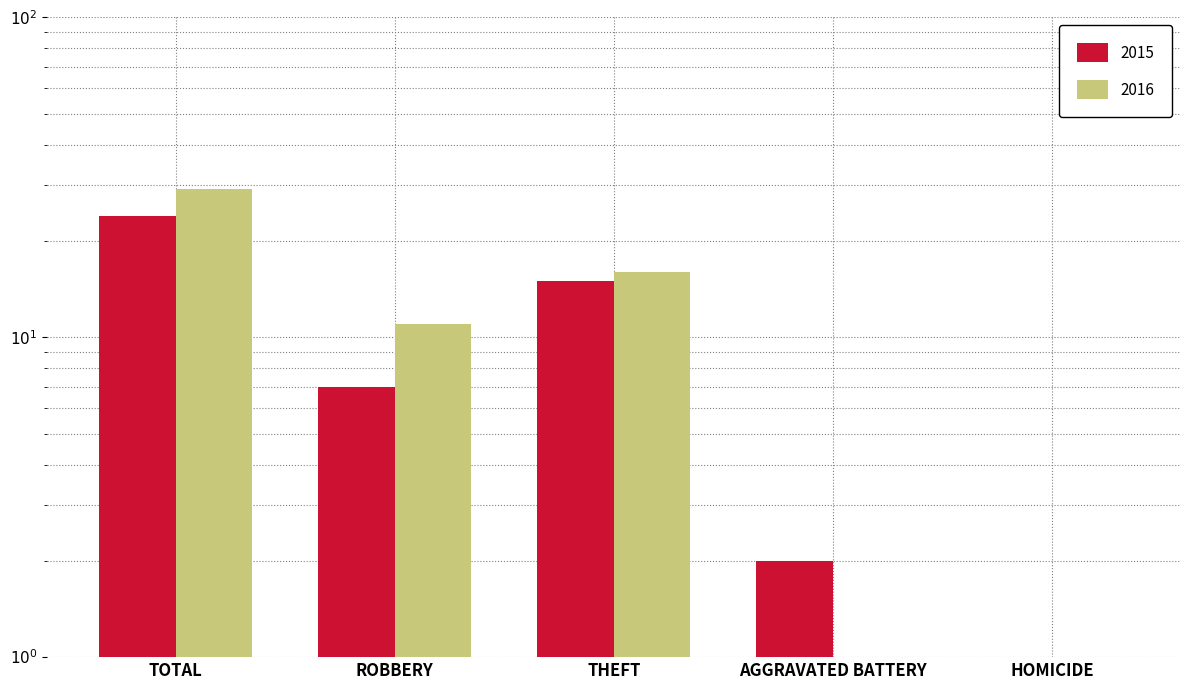

What is the spread (max minus min) of values at AGGRAVATED BATTERY?

1